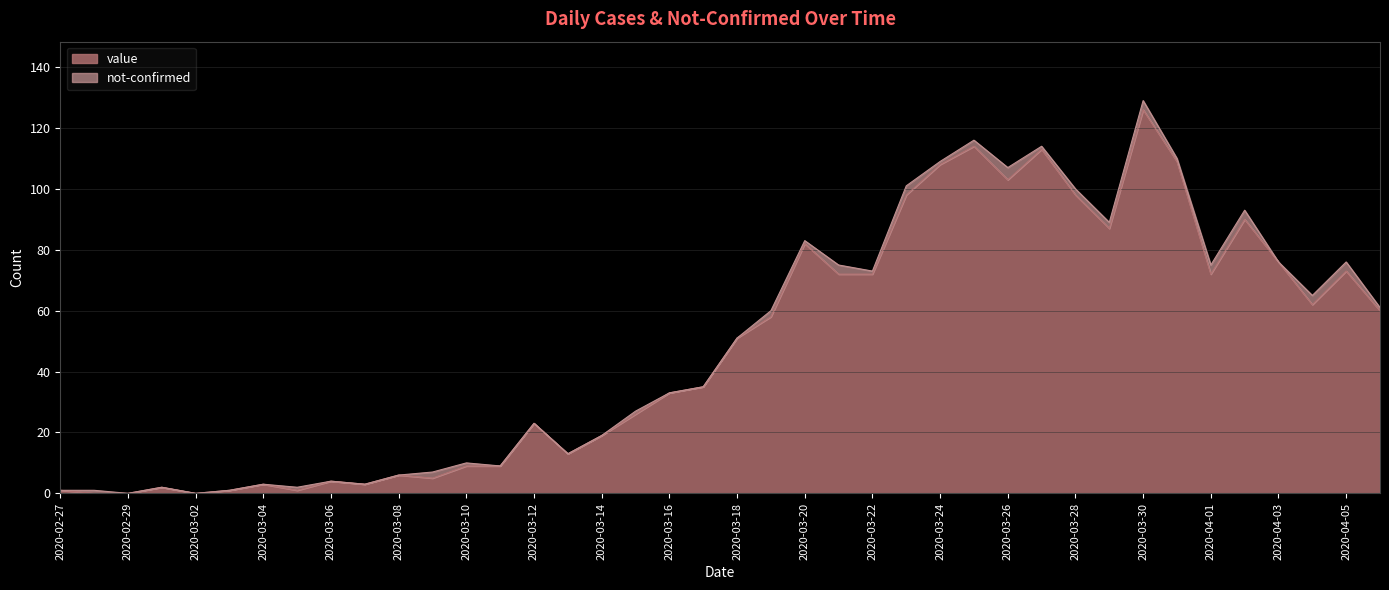

The chart shows a value of 9 at 2020-03-10. True or false?

True